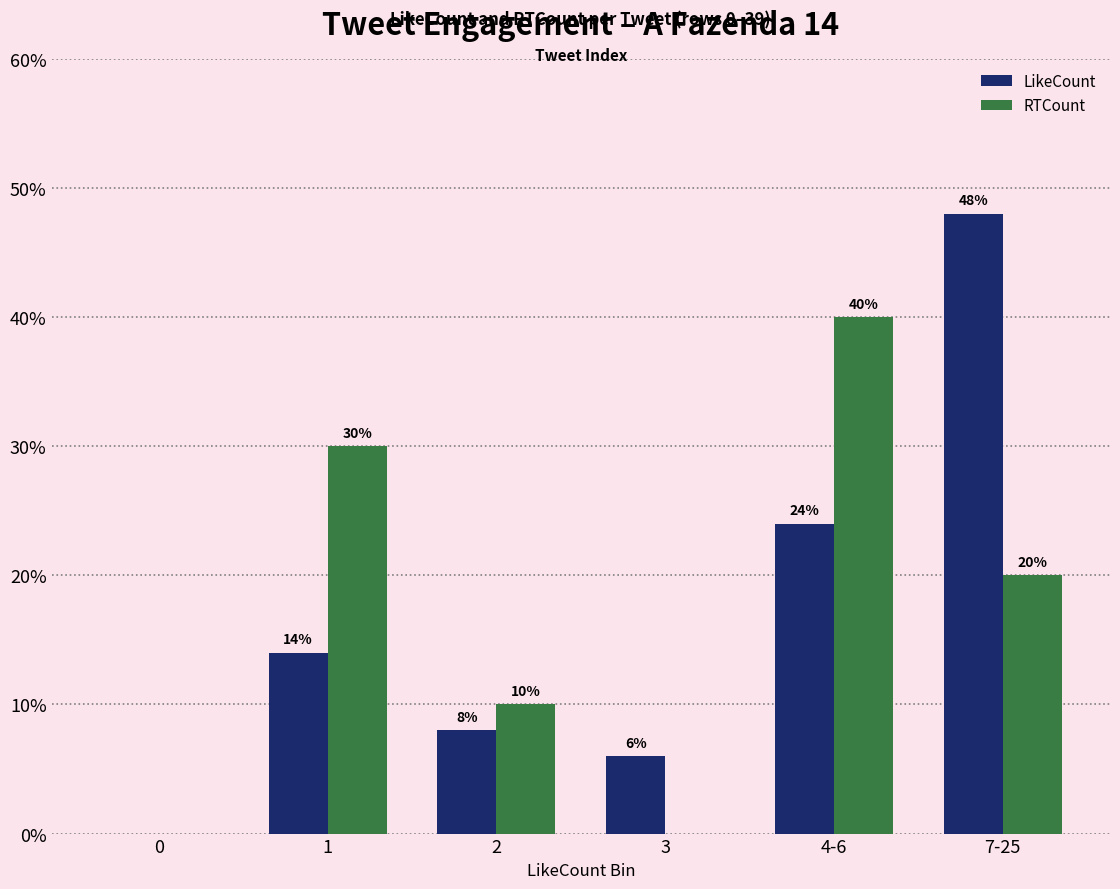

How many groups of bars are there?

6